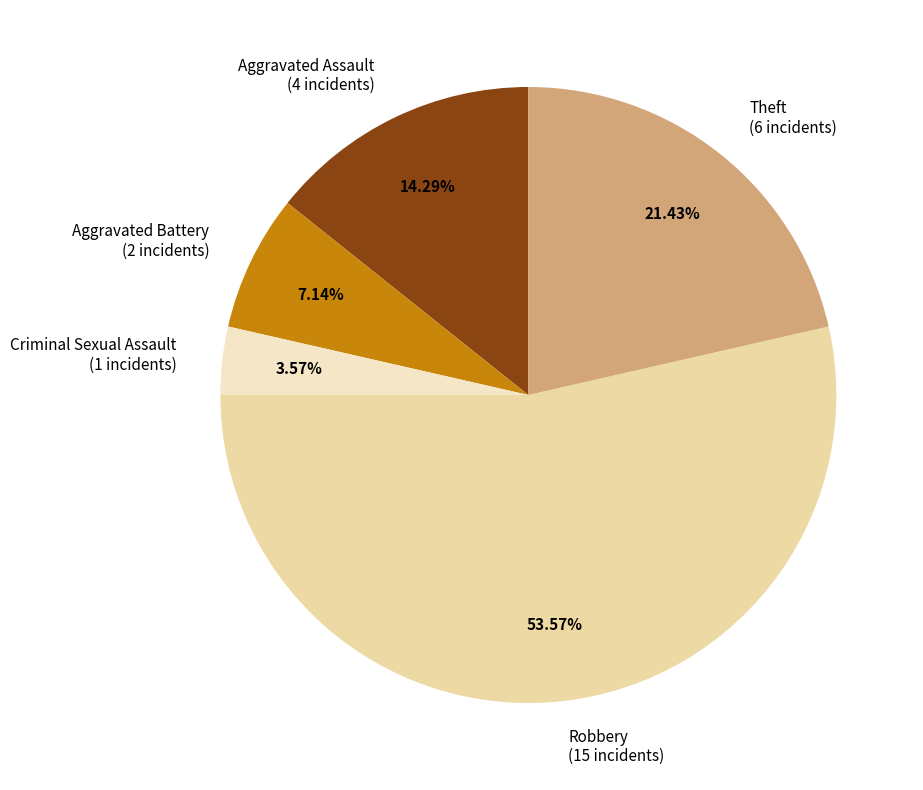

How many slices are in this pie chart?

5